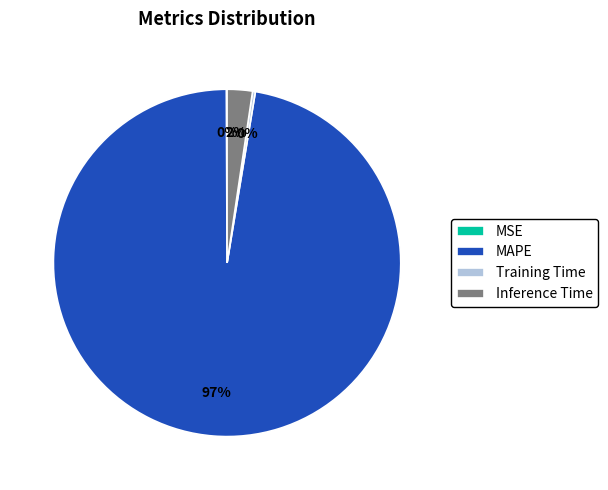

To the nearest percent, what is the average slice percentage?

25%